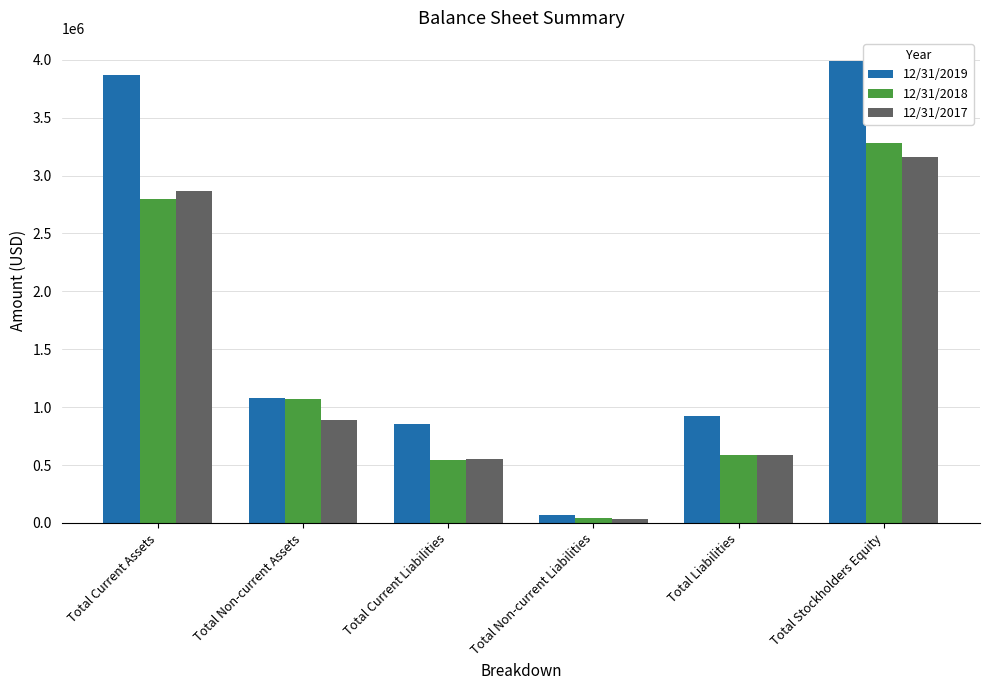

Reading right to left, extract all data points from this chart.

12/31/2019: 3989670	924582	71926	852656	1076532	3872007
12/31/2018: 3278375	587493	43761	543732	1066395	2799470
12/31/2017: 3164425	588070	37237	550833	888055	2864437